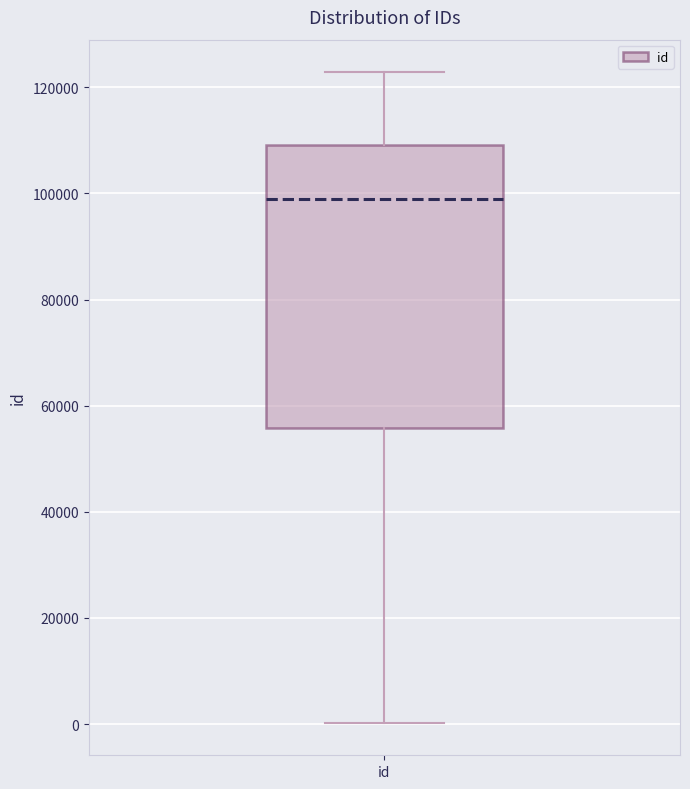

Read this box plot against the y-axis: the position of the median line, the range covered by the box, and the ends of both whiskers. The values are not printed on the chart, so give them approximately, as read against the axis.

median 98000, box 56000 to 110000, whiskers 0 to 122000